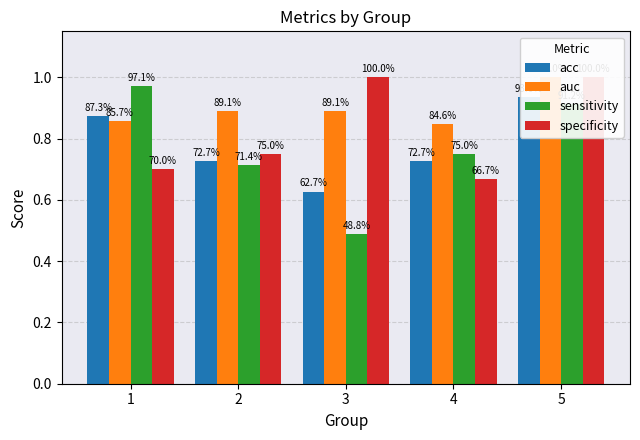

At which category is the sum across all series the highest?

5